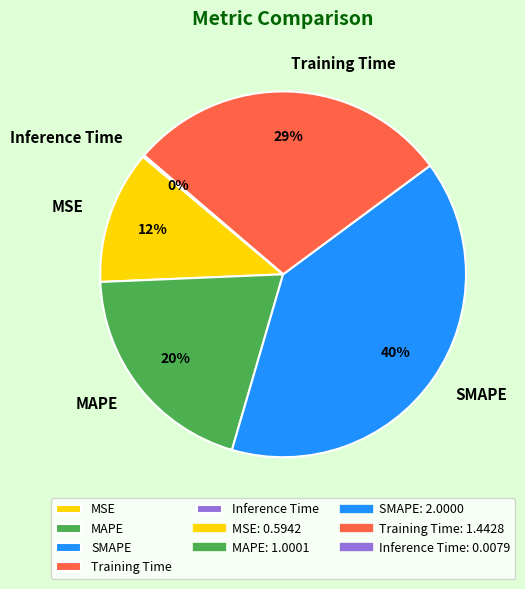

What is the largest slice in the pie chart?

SMAPE